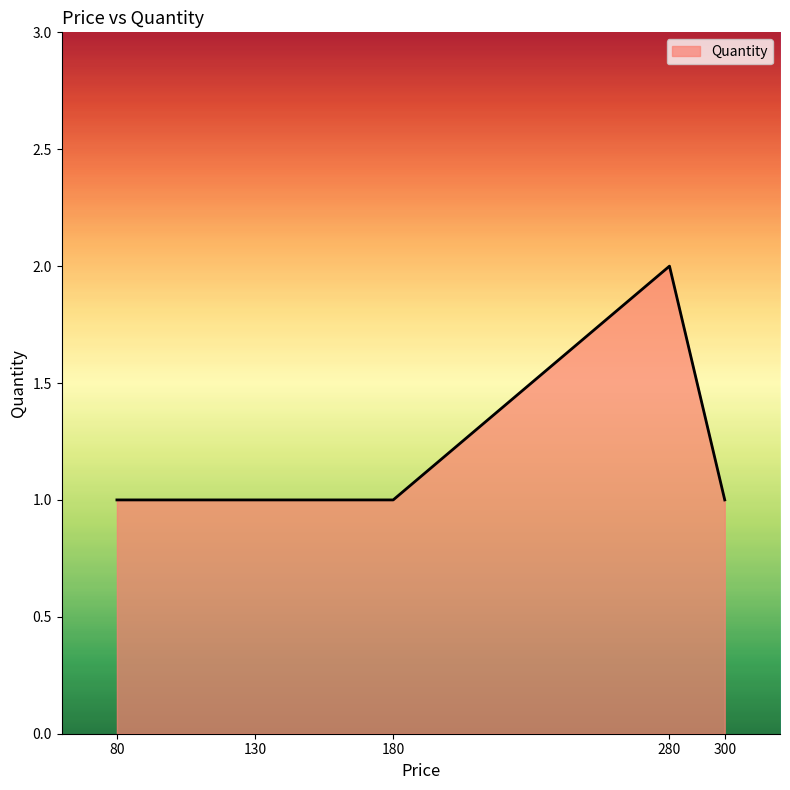

The chart shows a value of 0 at 80. True or false?

False